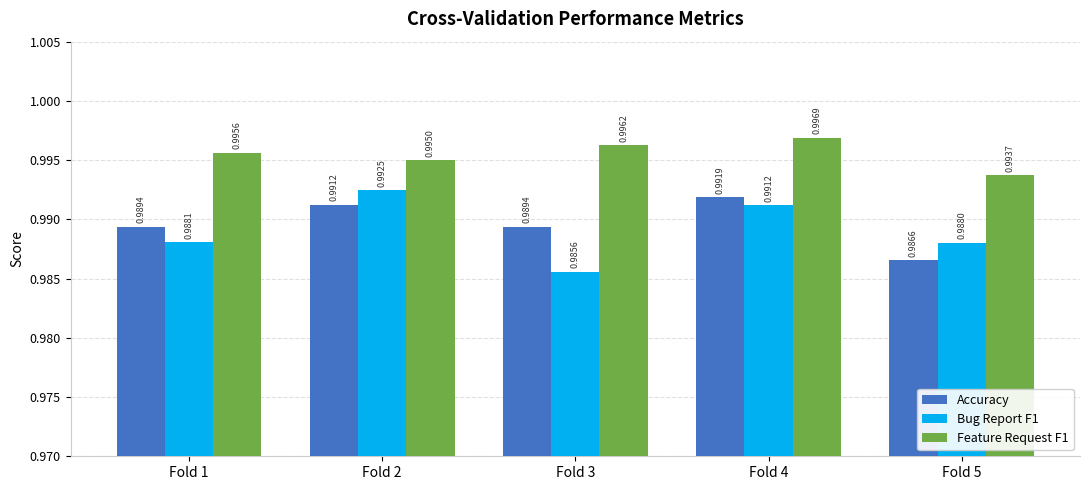

What is the total value across all series at Fold 1?

3.0